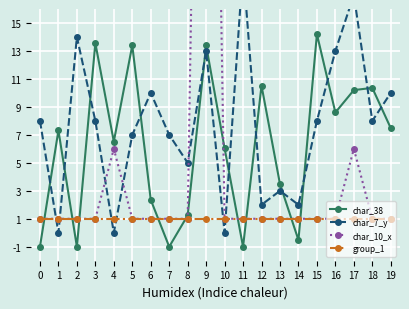

Which series has the widest spread of values?

char_10_x